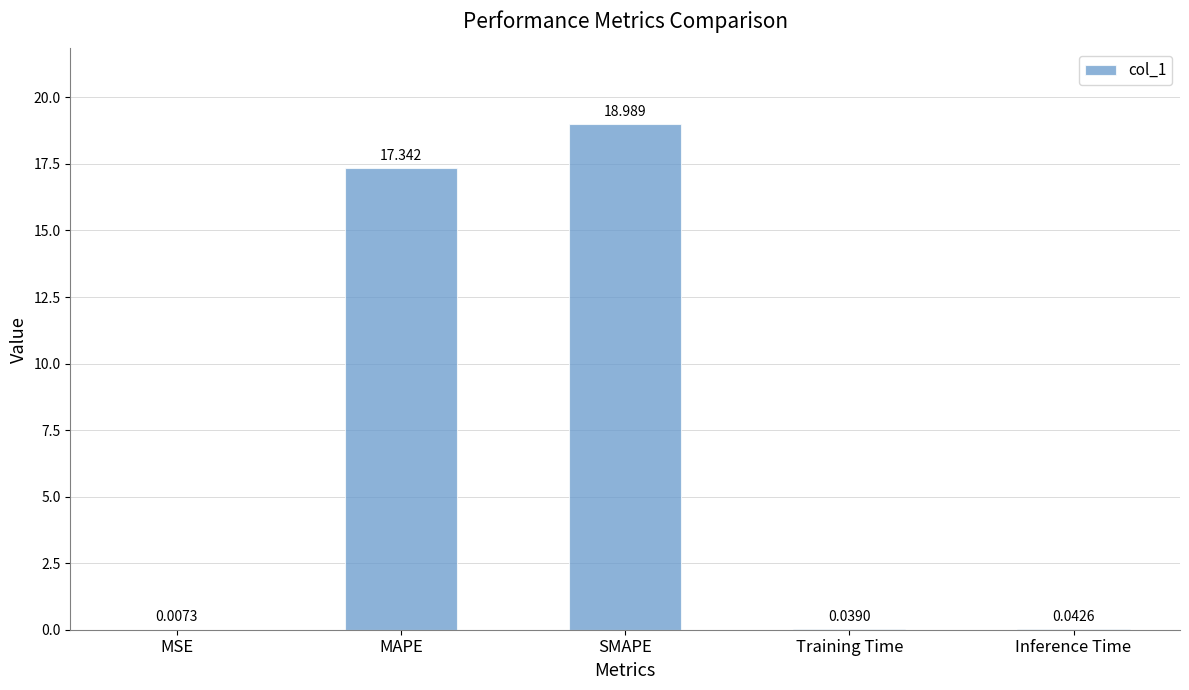

What is the maximum value shown in the chart?

19.0